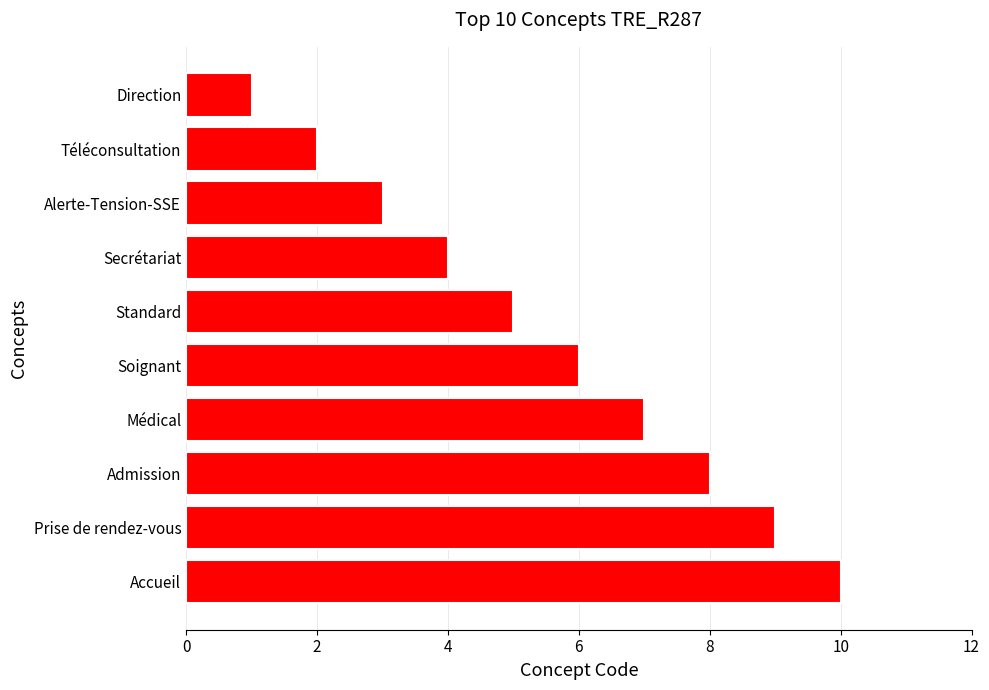

What is the change in value from Direction to Admission?

+7